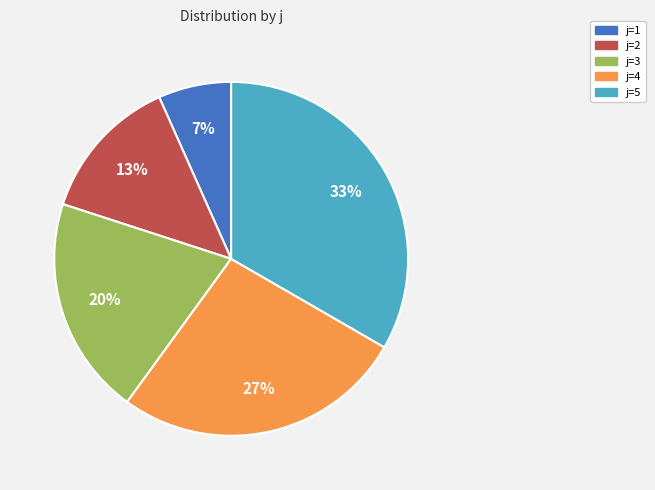

What percentage is the j=1 slice, to the nearest percent?

7%